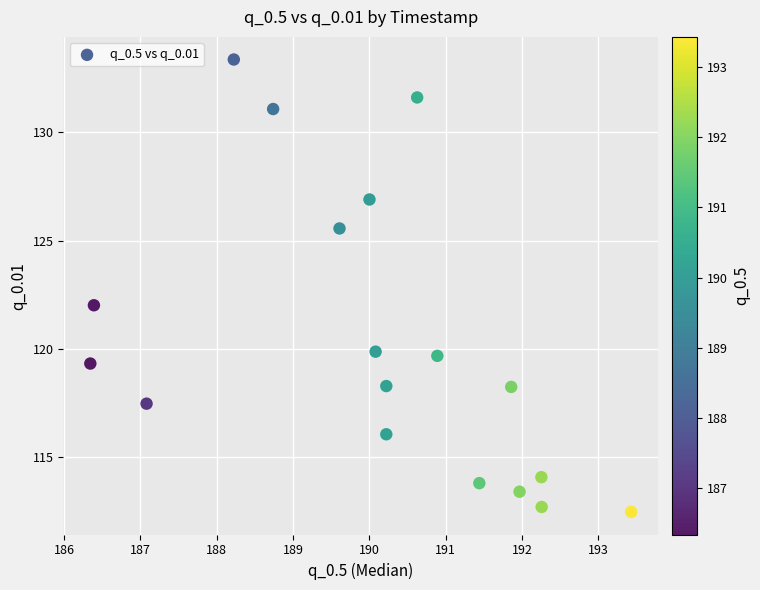

What is the range of Y values (max minus min)?

20.9